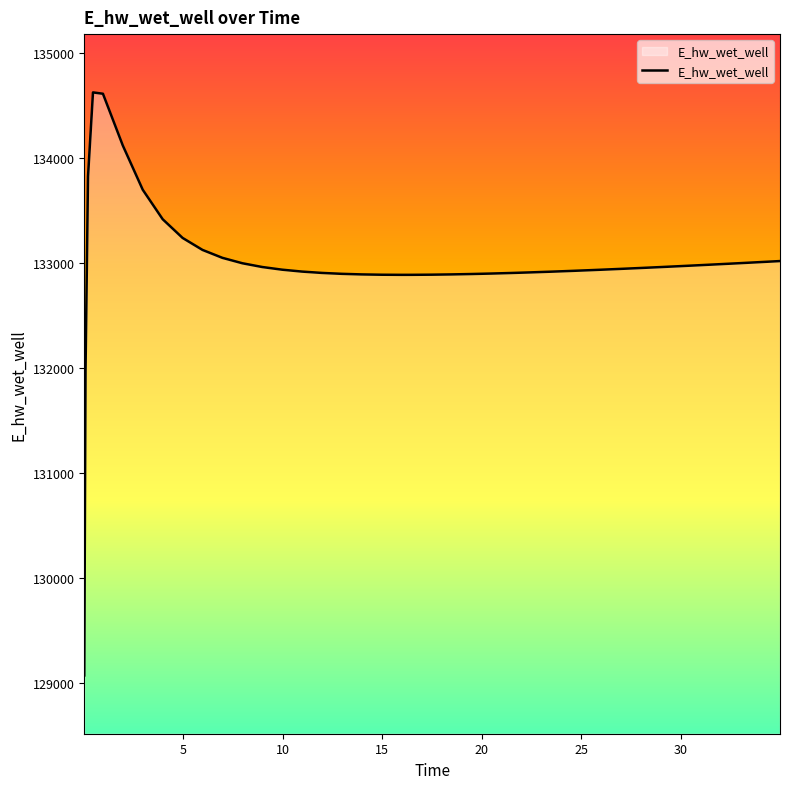

Count the number of categories in the chart.

40